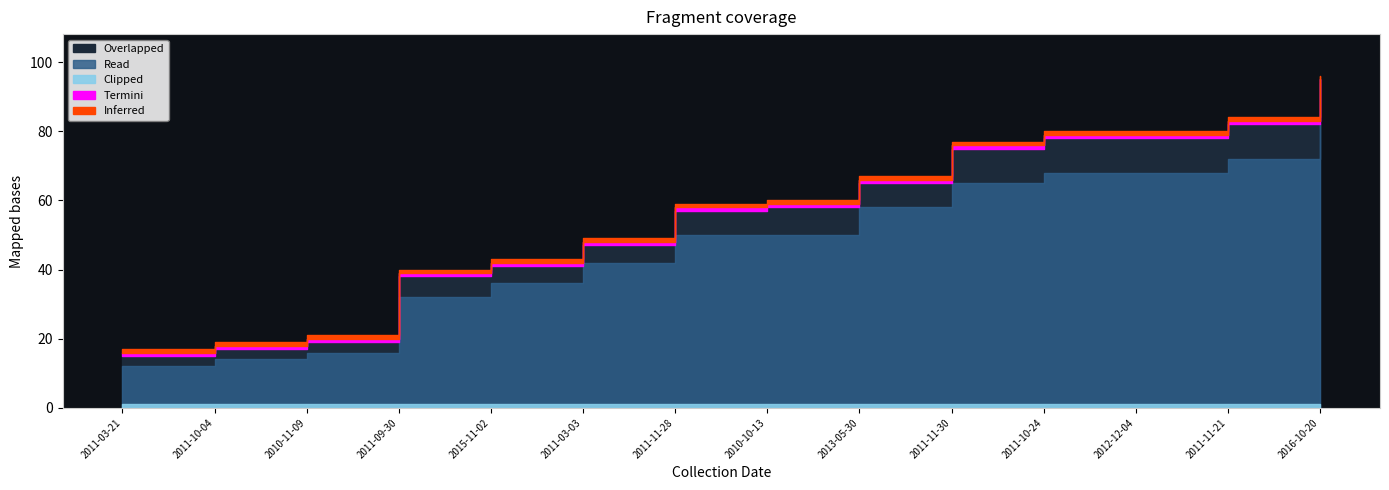

Which has a higher value, 2013-05-30 or 2012-12-04?

2012-12-04